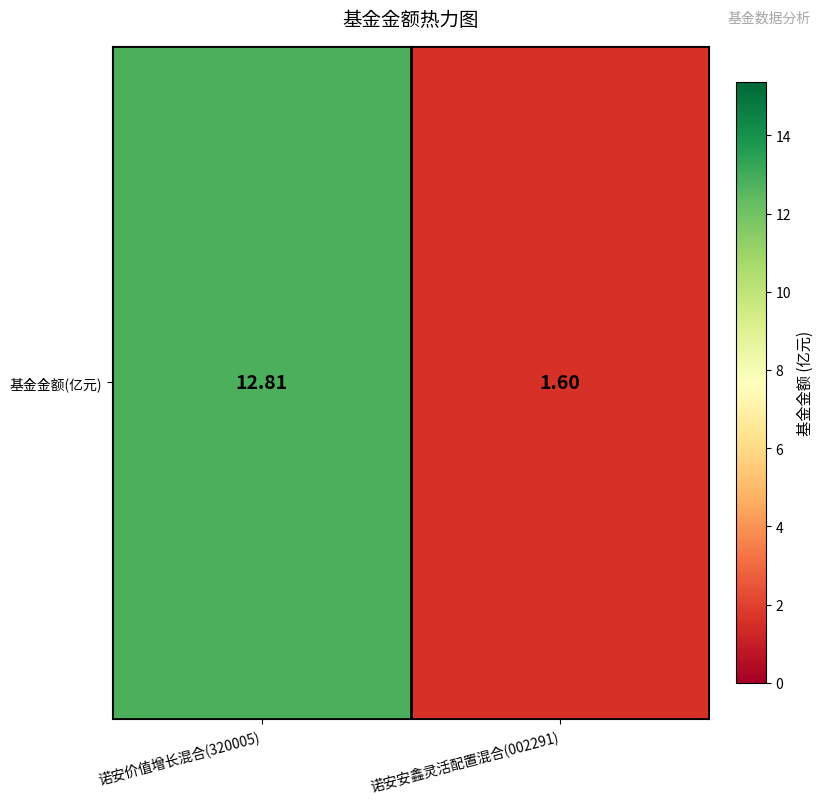

What is the change in value from 诺安价值增长混合(320005) to 诺安安鑫灵活配置混合(002291)?

-11.2